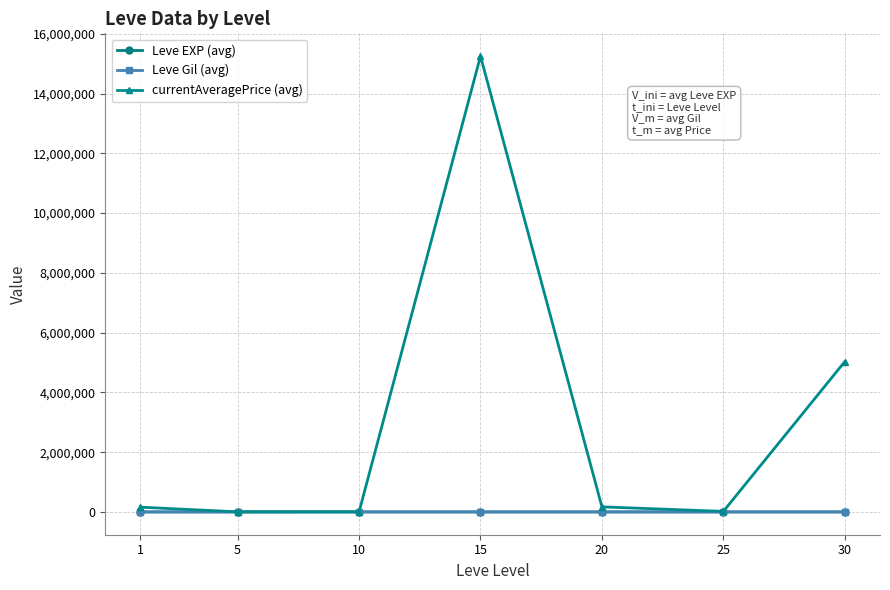

At which category is the sum across all series the highest?

15